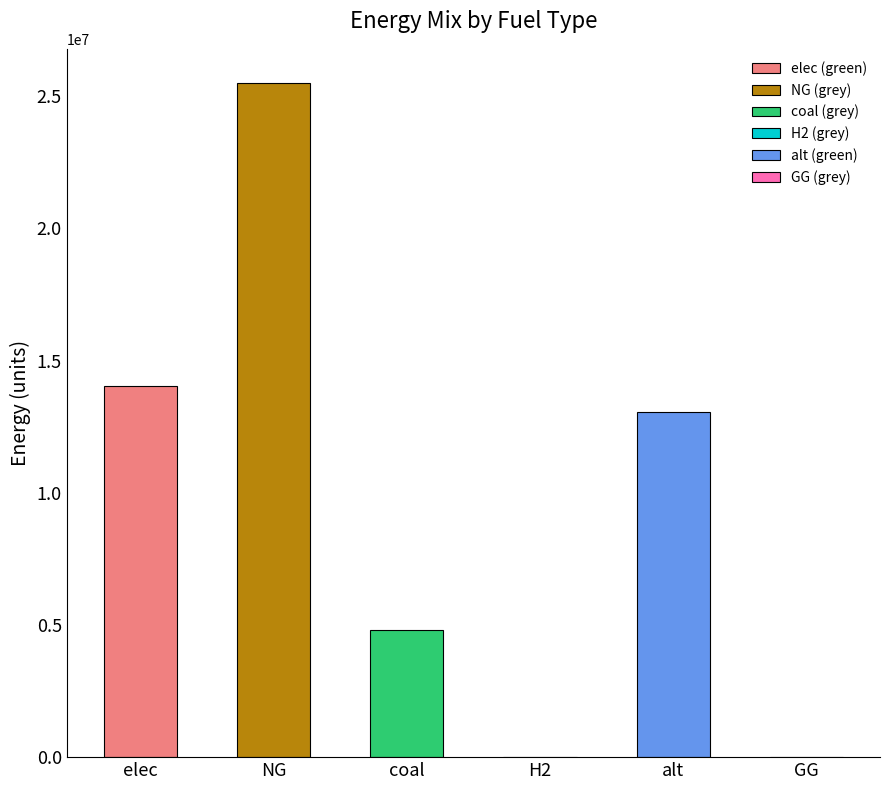

How many distinct data groups are displayed?

2